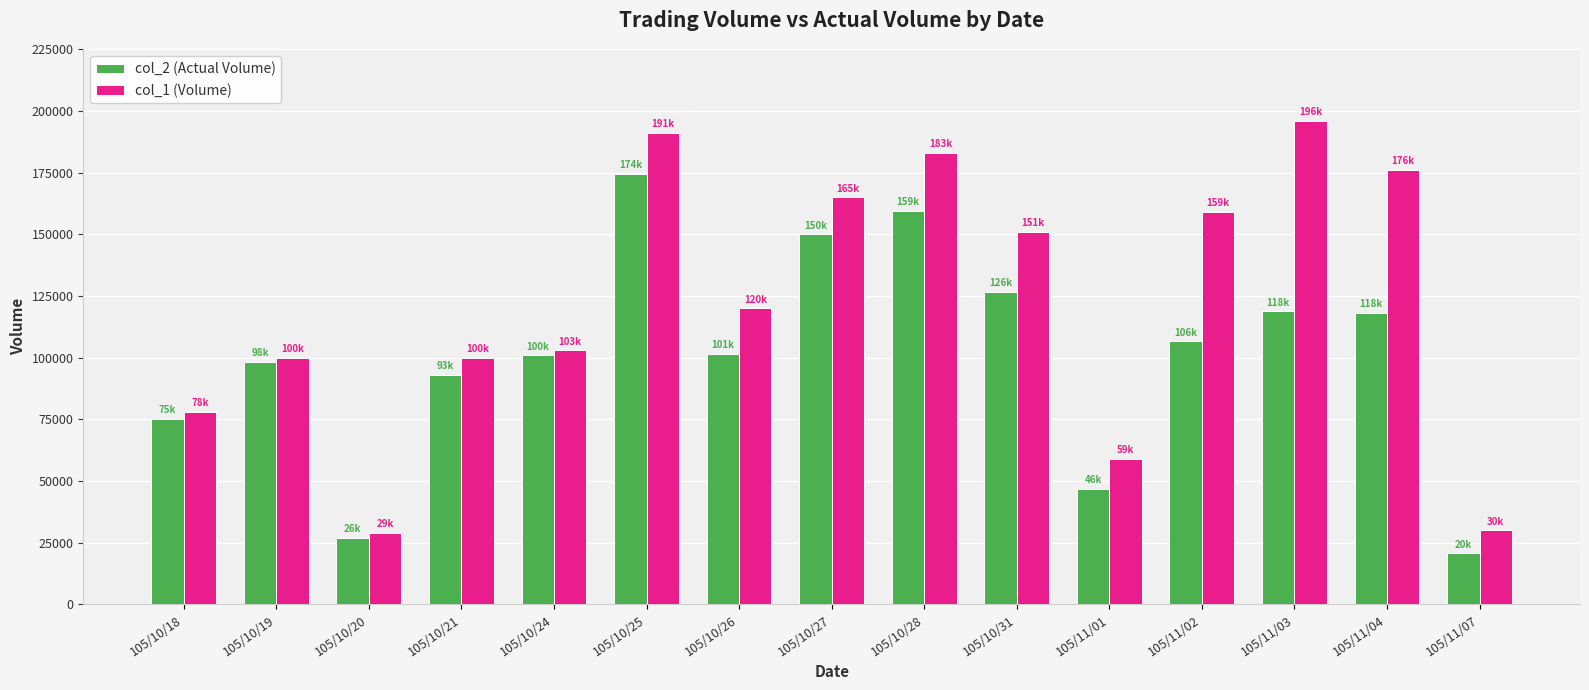

Between 105/10/18 and 105/11/01, which series saw the biggest shift?

col_2 (Actual Volume)